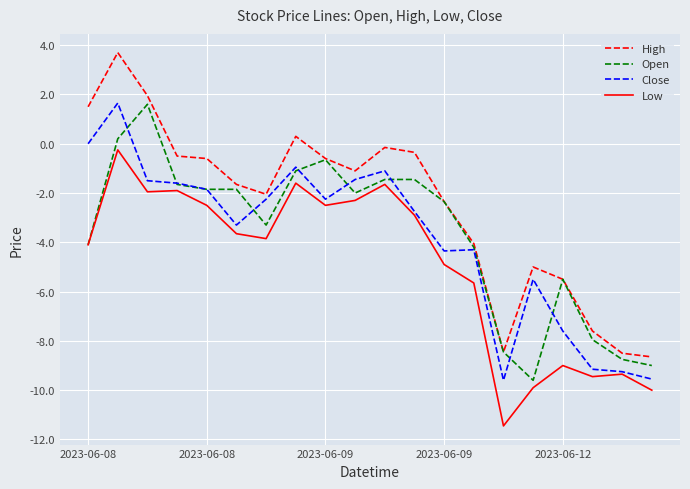

What is the average value of the Open series?

-3.7